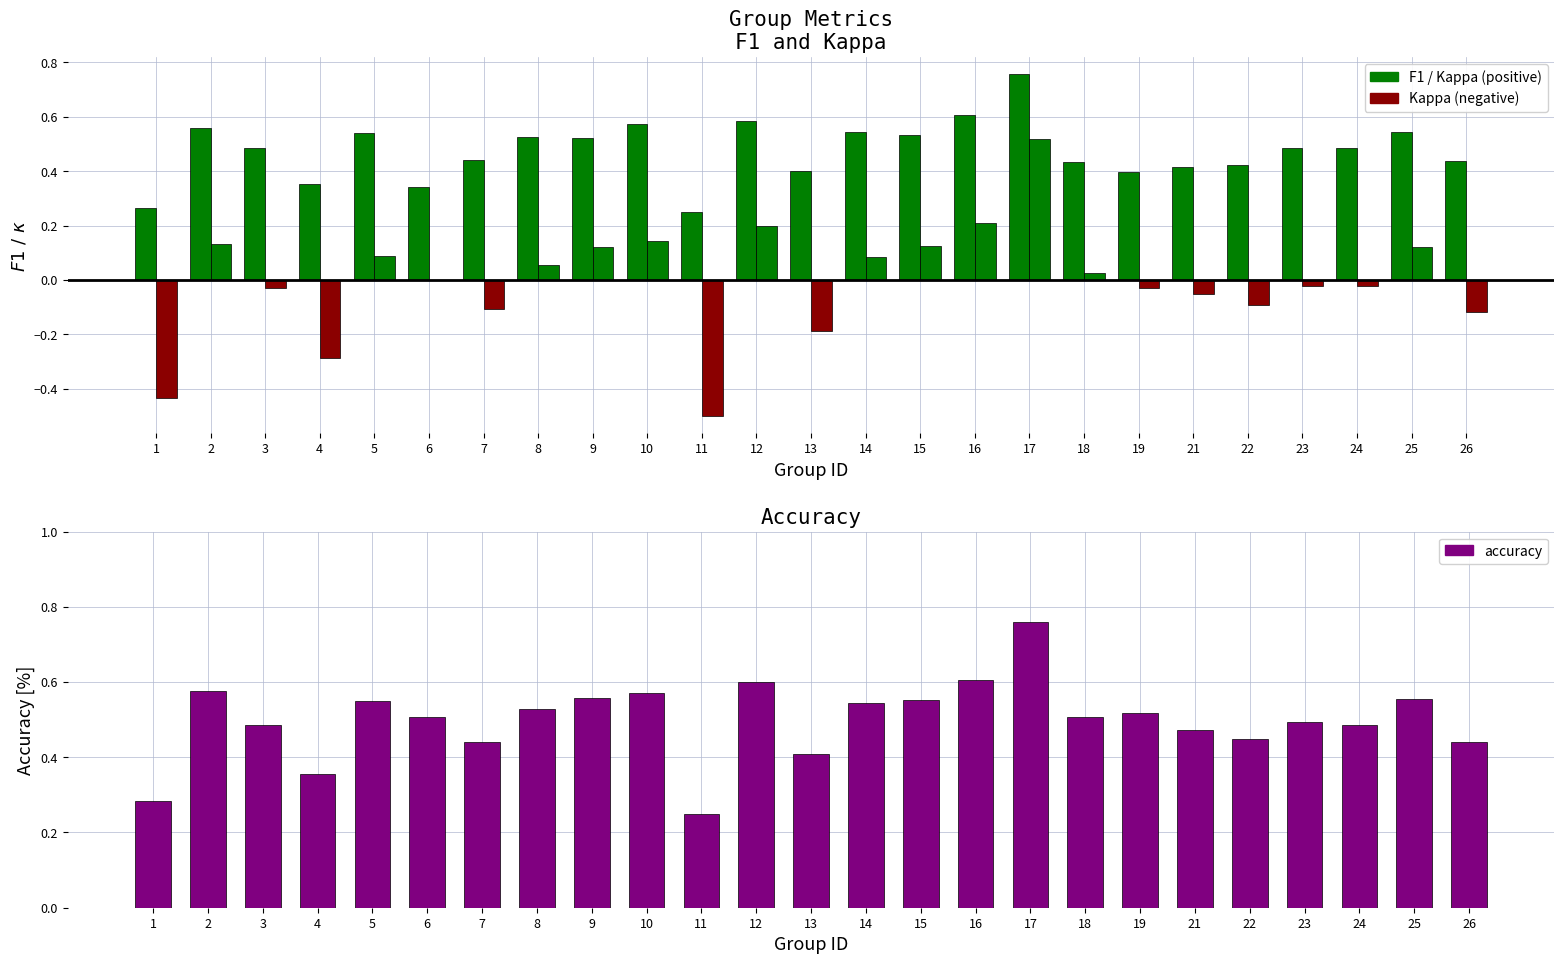

At which label does accuracy reach its minimum?

11